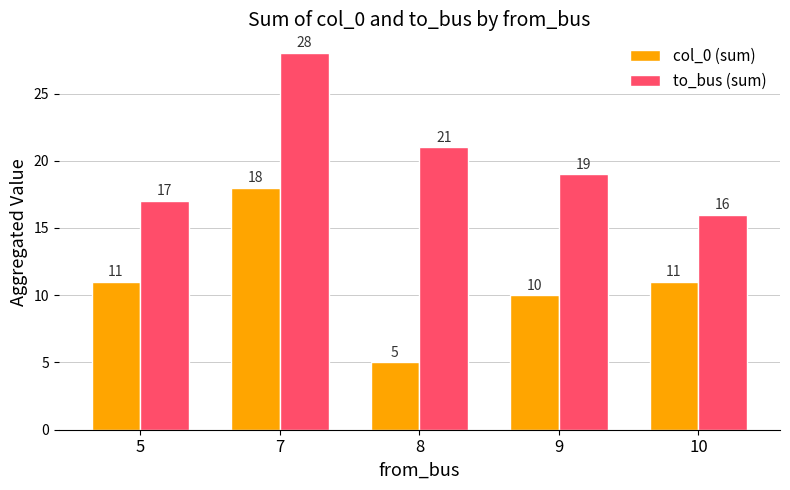

At which label does to_bus (sum) reach its minimum?

10